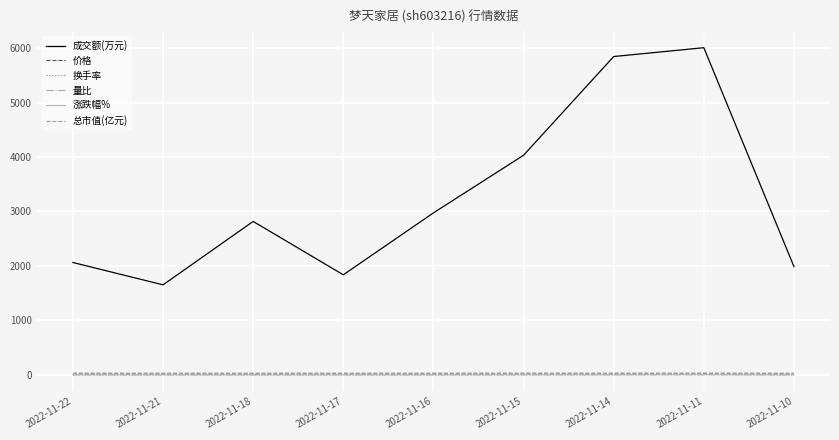

True or false: 成交额(万元) and 换手率 intersect in this chart.

False